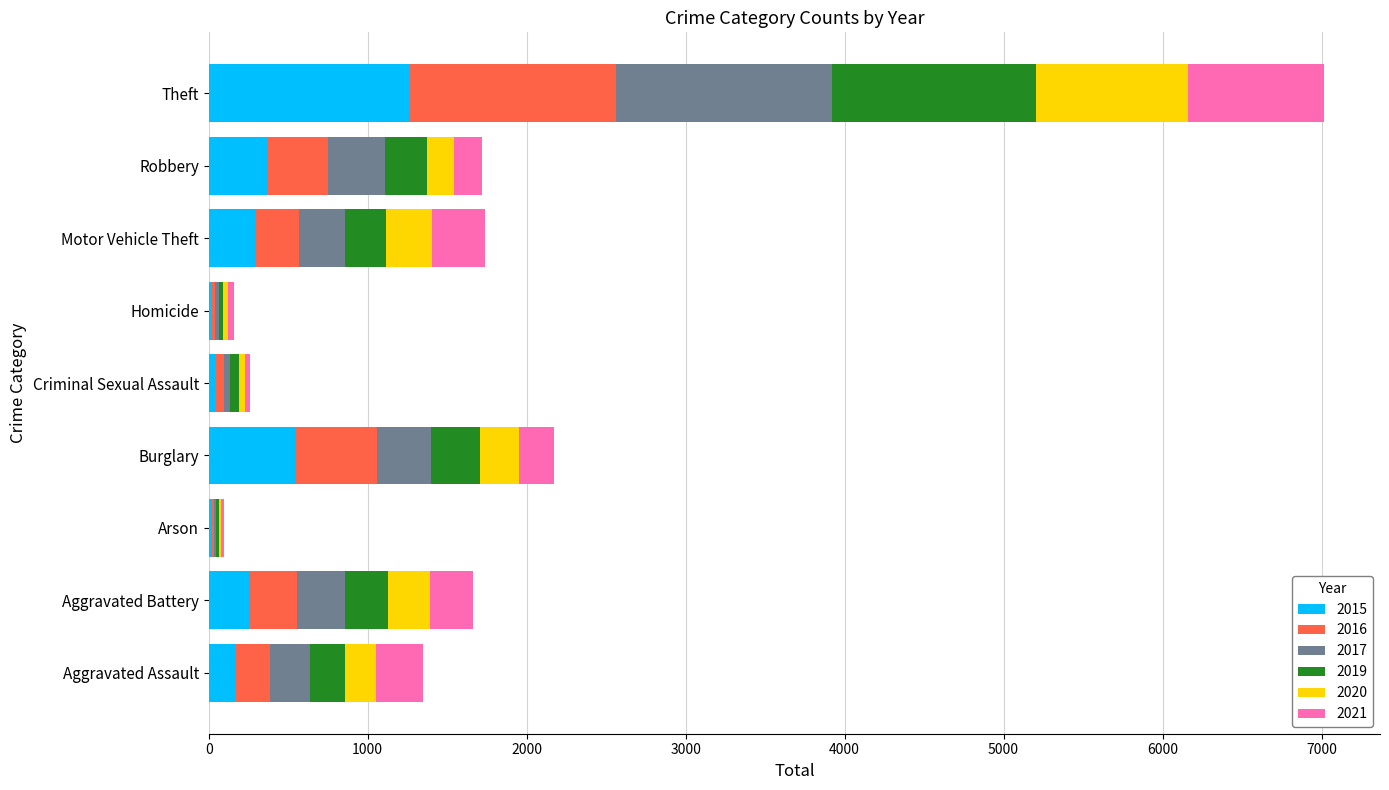

What is the highest value of the 2015 series?

1263